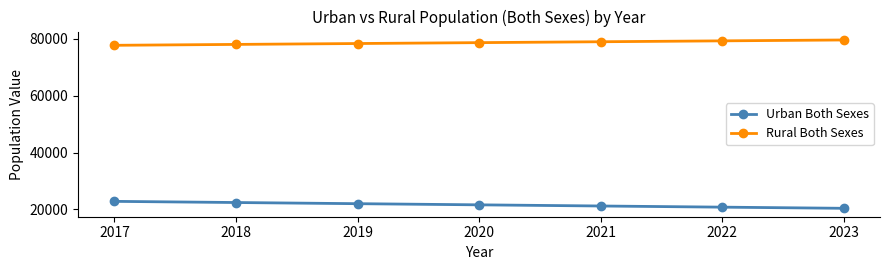

What is the average value of the Urban Both Sexes series?

21592